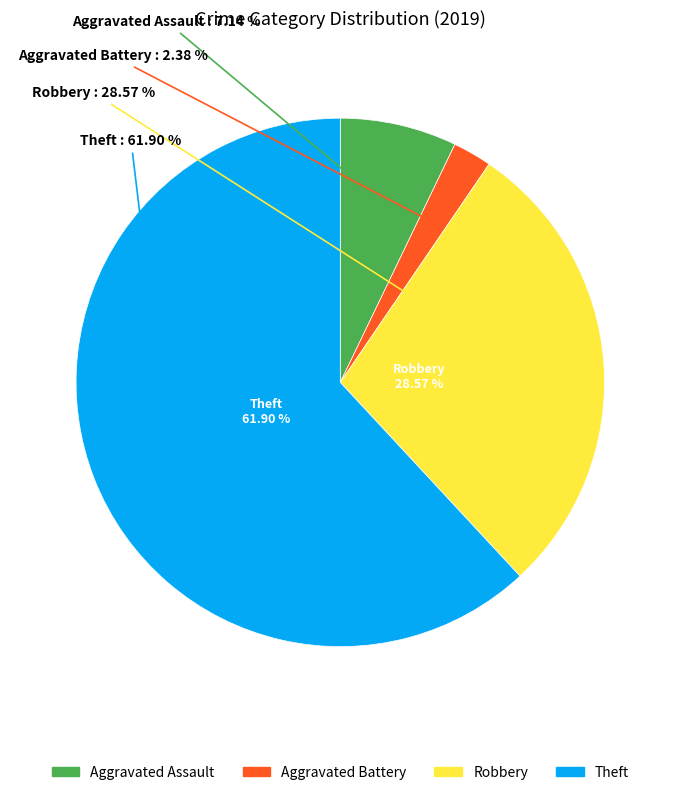

To the nearest percent, what portion does Aggravated Assault represent?

7%